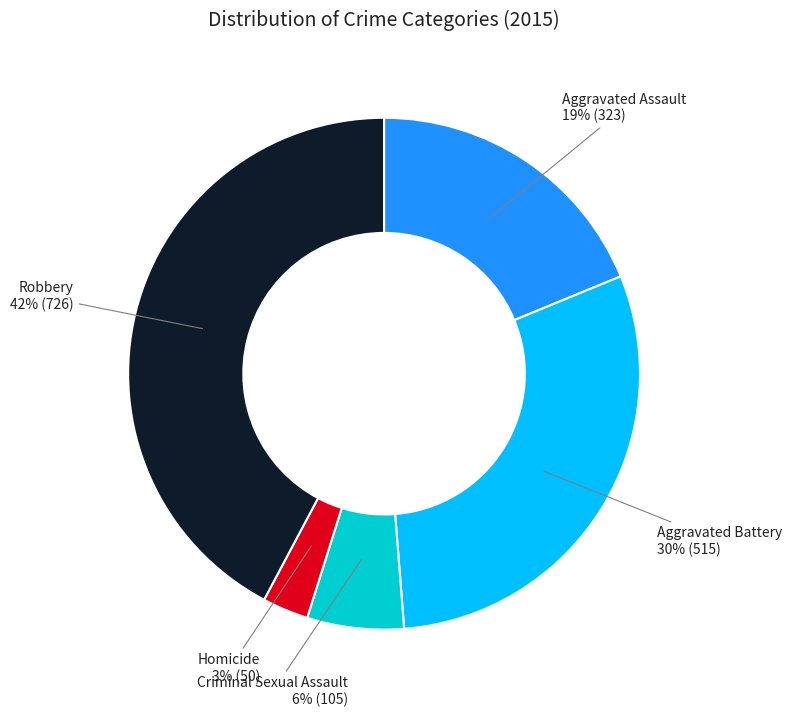

What is the largest slice in the pie chart?

Robbery